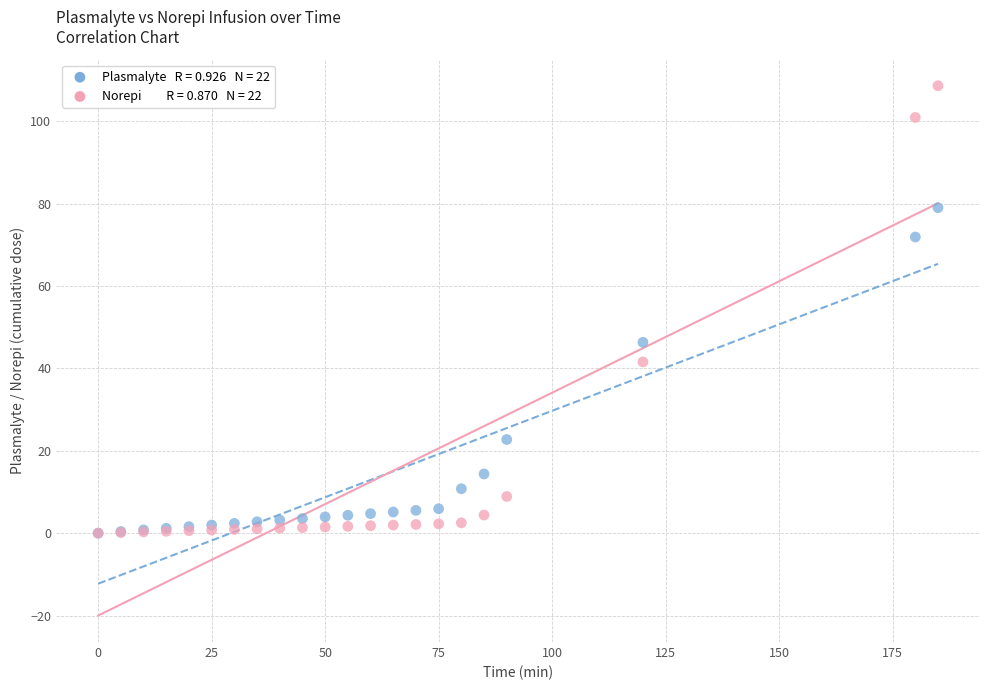

Across all series, what Y value is closest to 54?

46.3